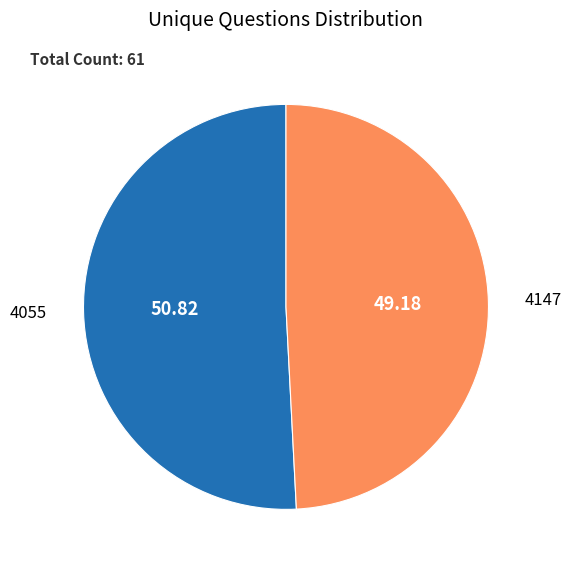

Does any single category account for the majority?

Yes